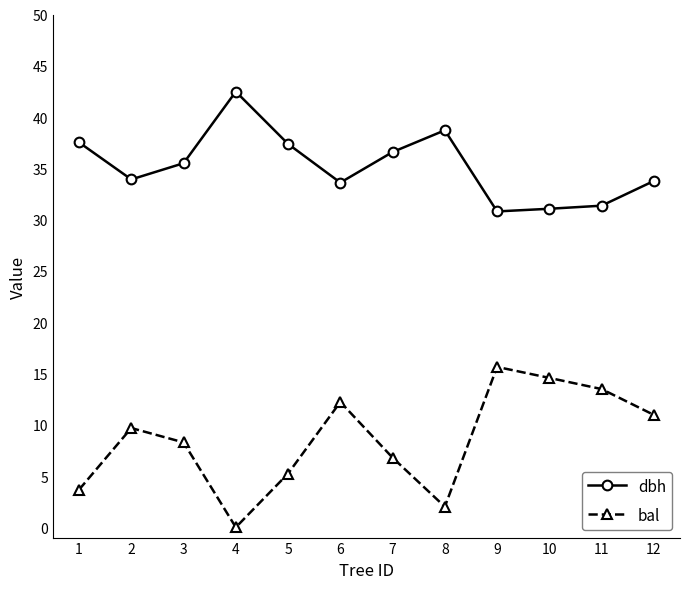

How many interior local valleys does the bal series have?

2